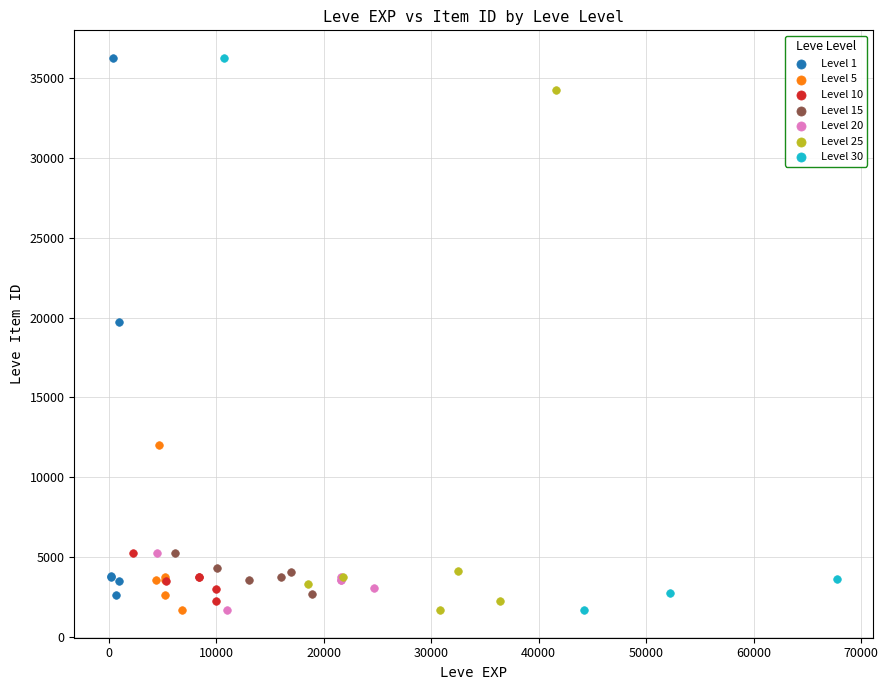

What are all the series names shown in the legend?

Level 1, Level 5, Level 10, Level 15, Level 20, Level 25, Level 30